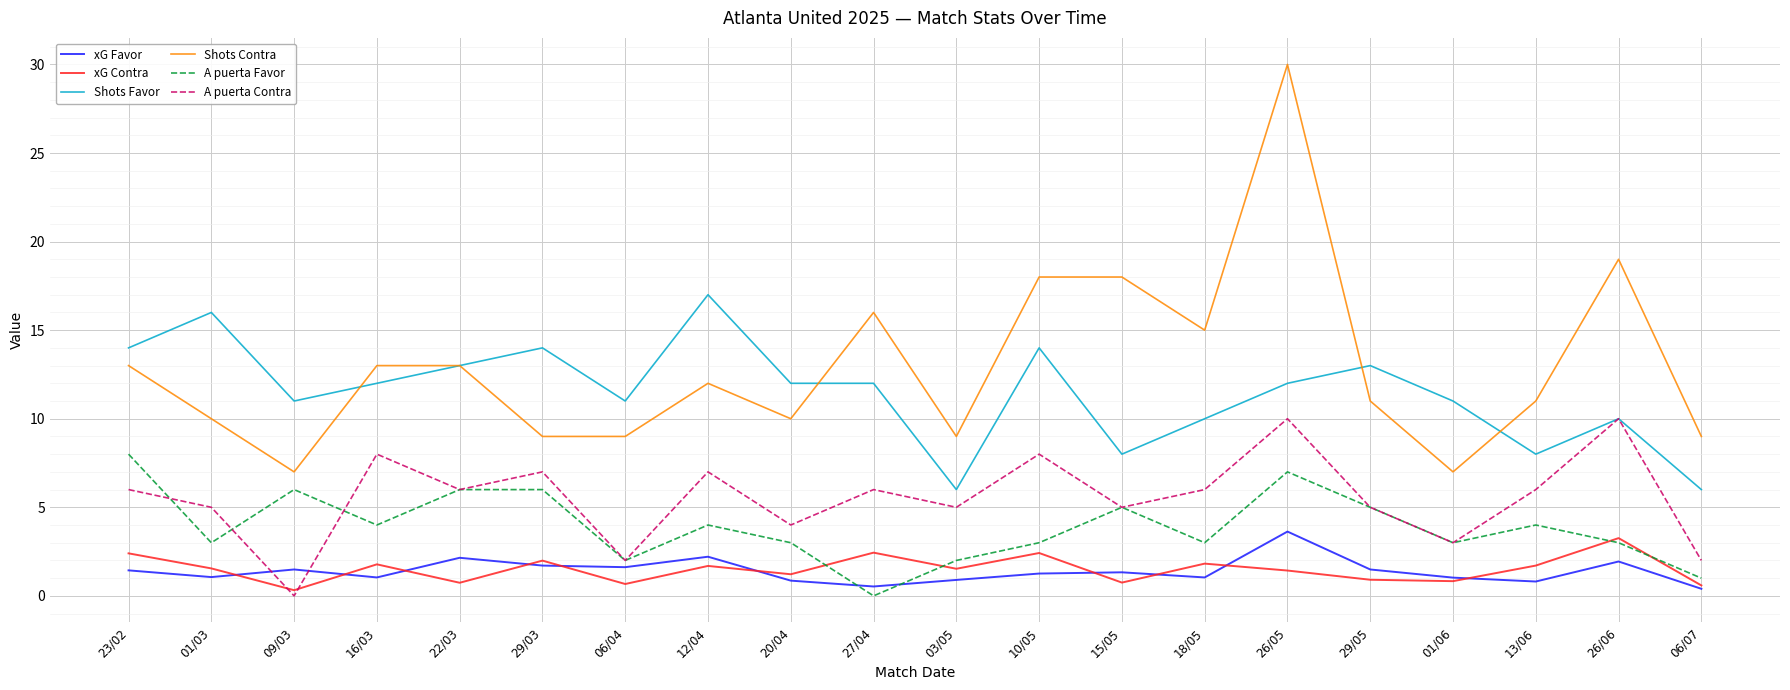

How many lines are shown in the chart?

6